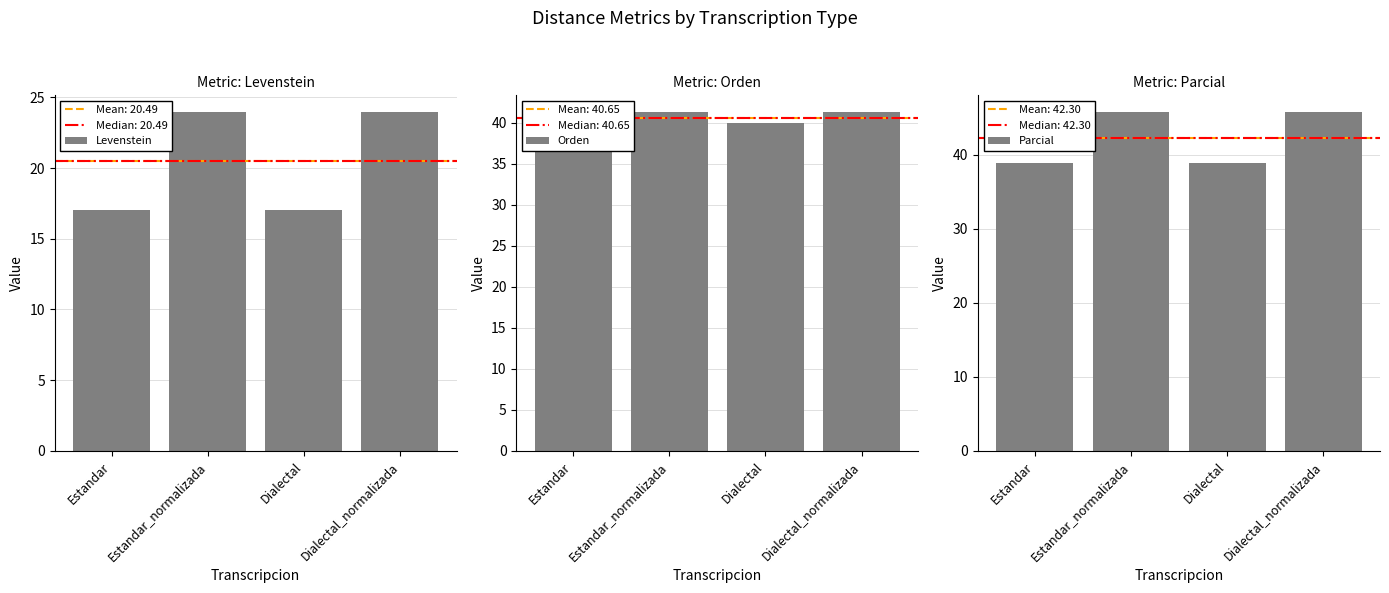

At Dialectal_normalizada, list the series in order from largest to smallest.

Parcial, Orden, Levenstein